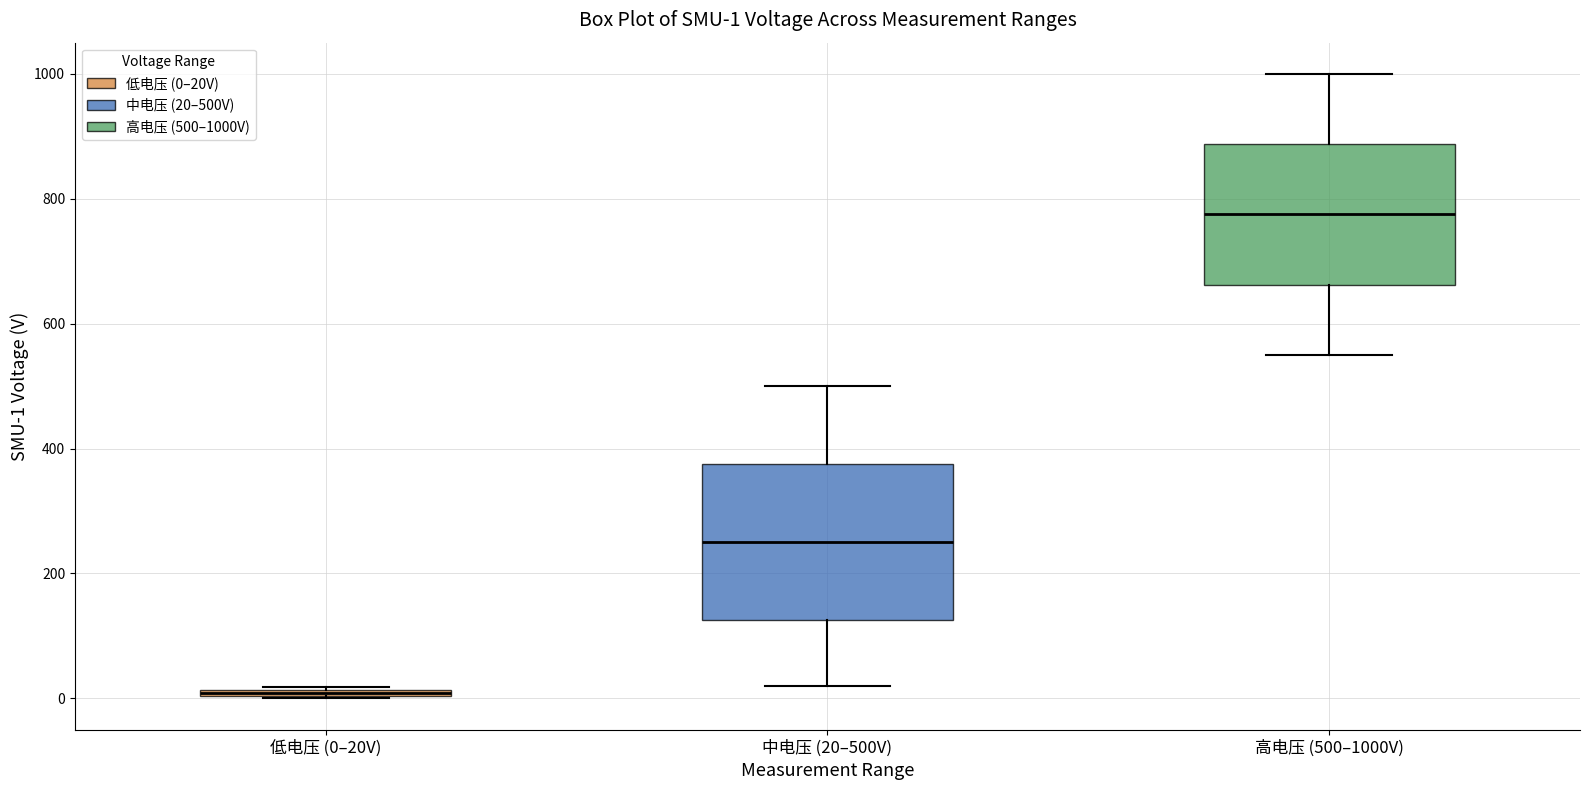

Which box is the tallest, from its lower edge to its upper edge?

中电压 (20–500V)